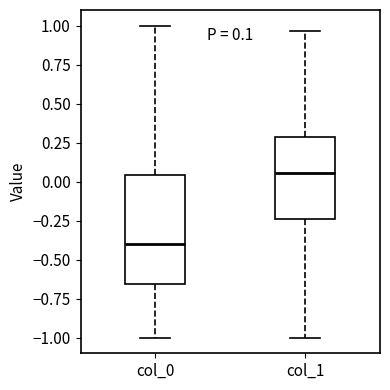

Comparing the boxes themselves (not the whiskers), which one is the tallest?

col_0